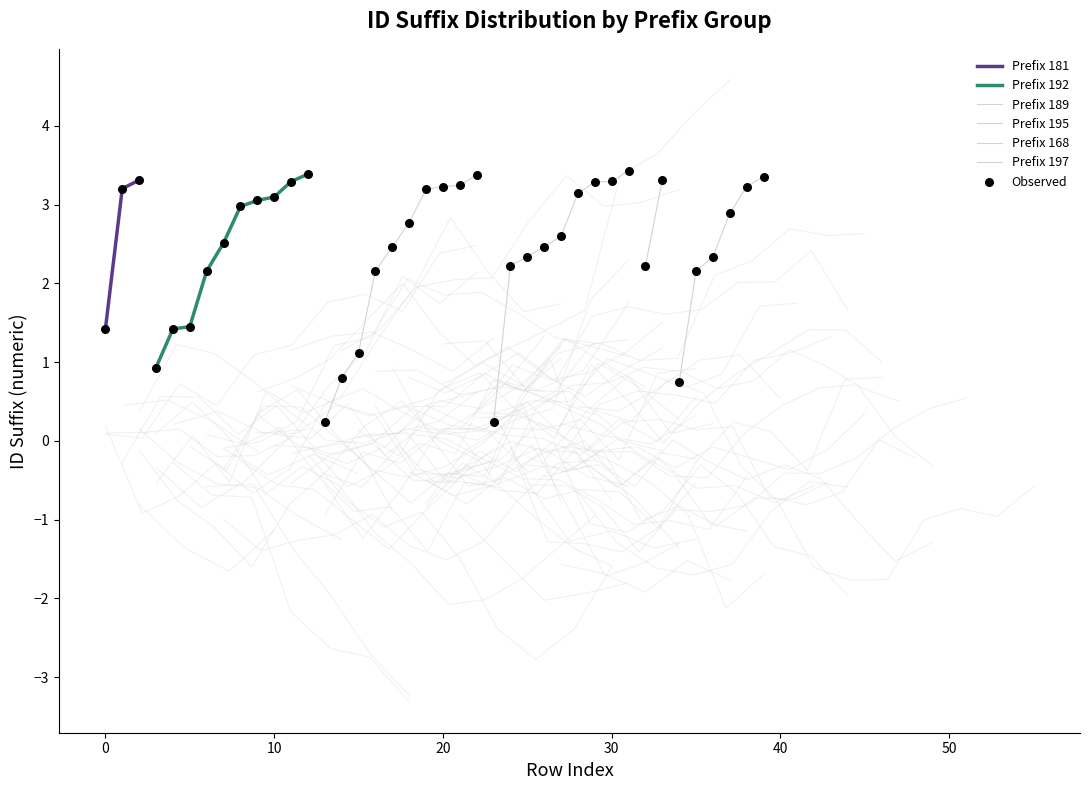

Which series contains the highest Y value?

Prefix 189